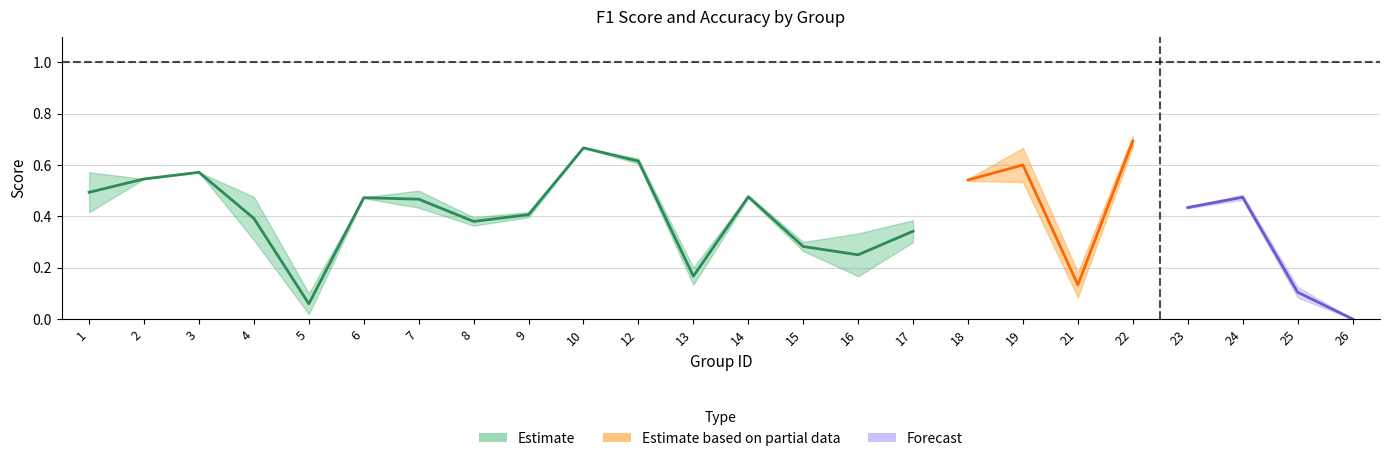

Reading right to left, transcribe all the data shown in this chart.

f1: 0.0	0.1	0.5	0.4	0.7	0.1	0.5	0.5	0.3	0.2	0.3	0.5	0.1	0.6	0.7	0.4	0.4	0.4	0.5	0.0	0.3	0.6	0.5	0.4
accuracy: 0.0	0.1	0.5	0.4	0.7	0.2	0.7	0.5	0.4	0.3	0.3	0.5	0.2	0.6	0.7	0.4	0.4	0.5	0.5	0.1	0.5	0.6	0.5	0.6